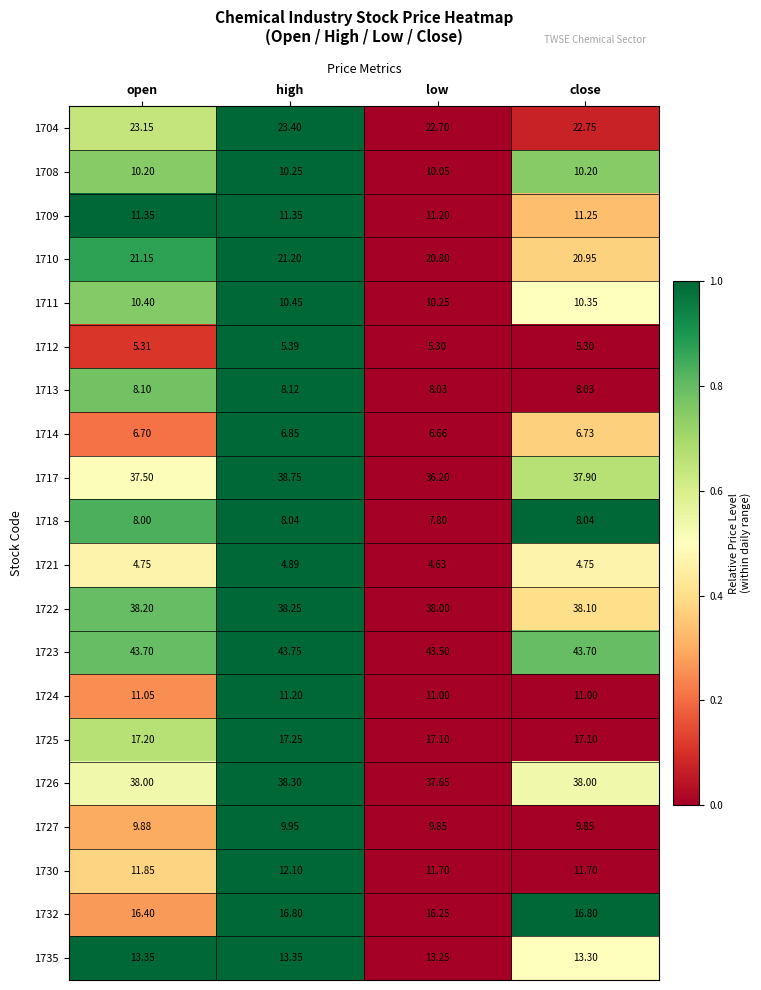

At which category does the chart reach its minimum across all series?

low